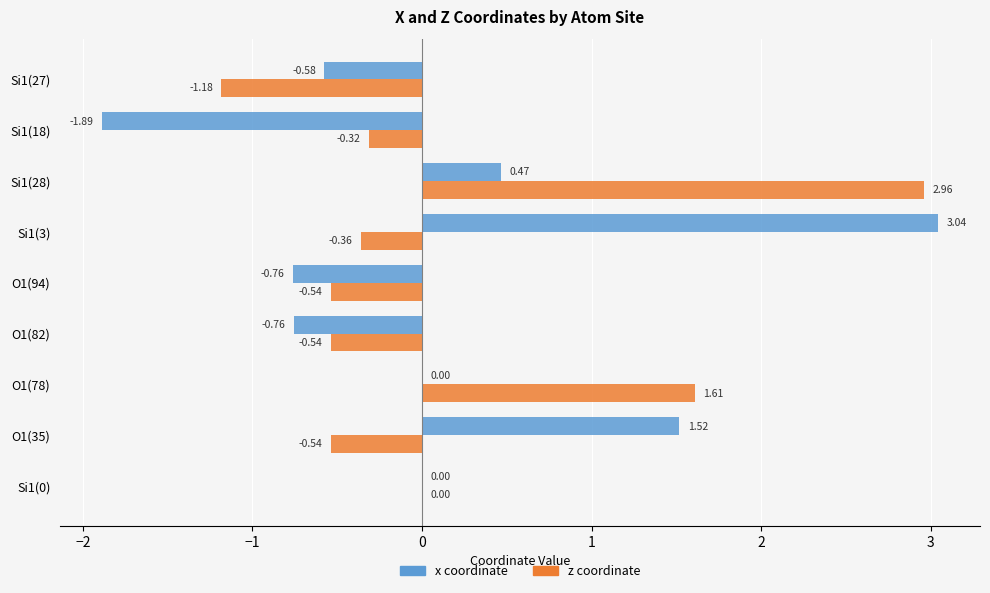

Count the number of categories in the chart.

9